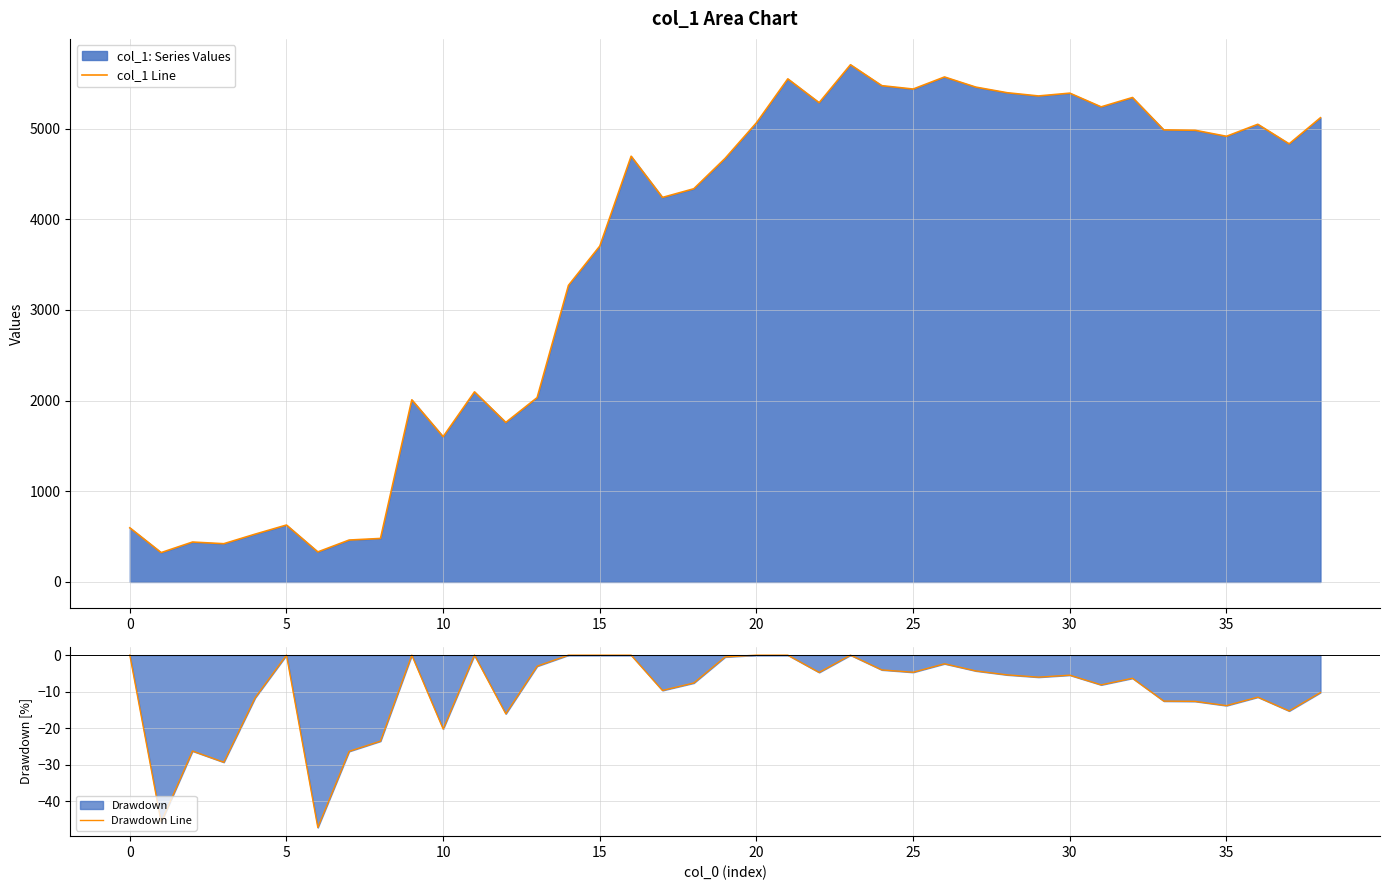

What is the label of the 38th point from the left?

37